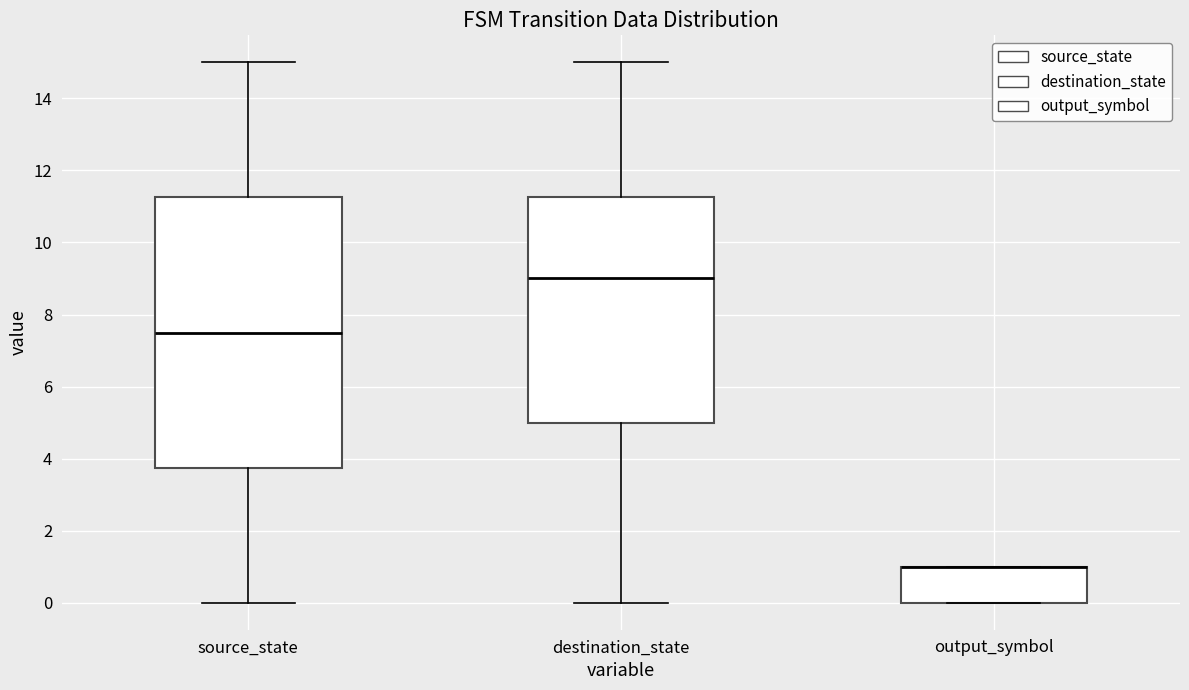

Reading left to right, transcribe this box plot: for each box, give where its median line is, the range the box spans, and where its two whiskers end, as read against the y-axis. The values are not printed on the chart, so give them approximately, as read against the axis.

source_state: median 7.6, box 3.8 to 11.2, whiskers 0.0 to 15.0
destination_state: median 9.0, box 5.0 to 11.2, whiskers 0.0 to 15.0
output_symbol: median 1.0 (drawn on the box's upper edge), box 0.0 to 1.0, whiskers 0.0 to 1.0